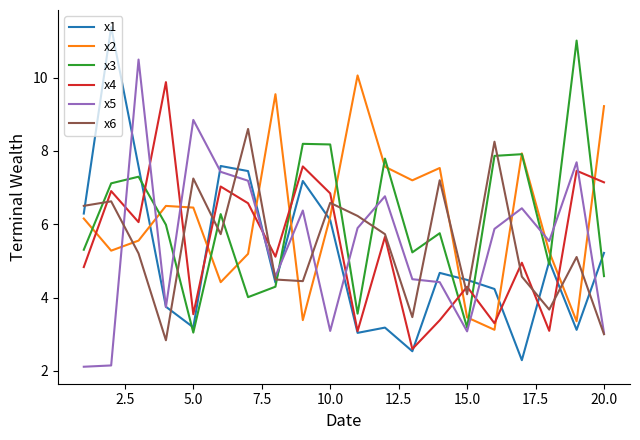

What is the lowest value of the x1 series?

2.3